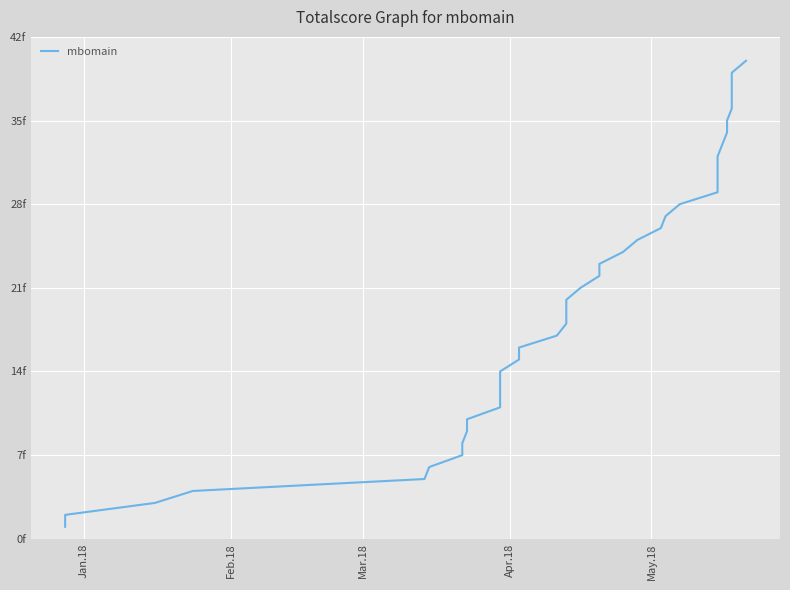

How many values exceed 21?

19